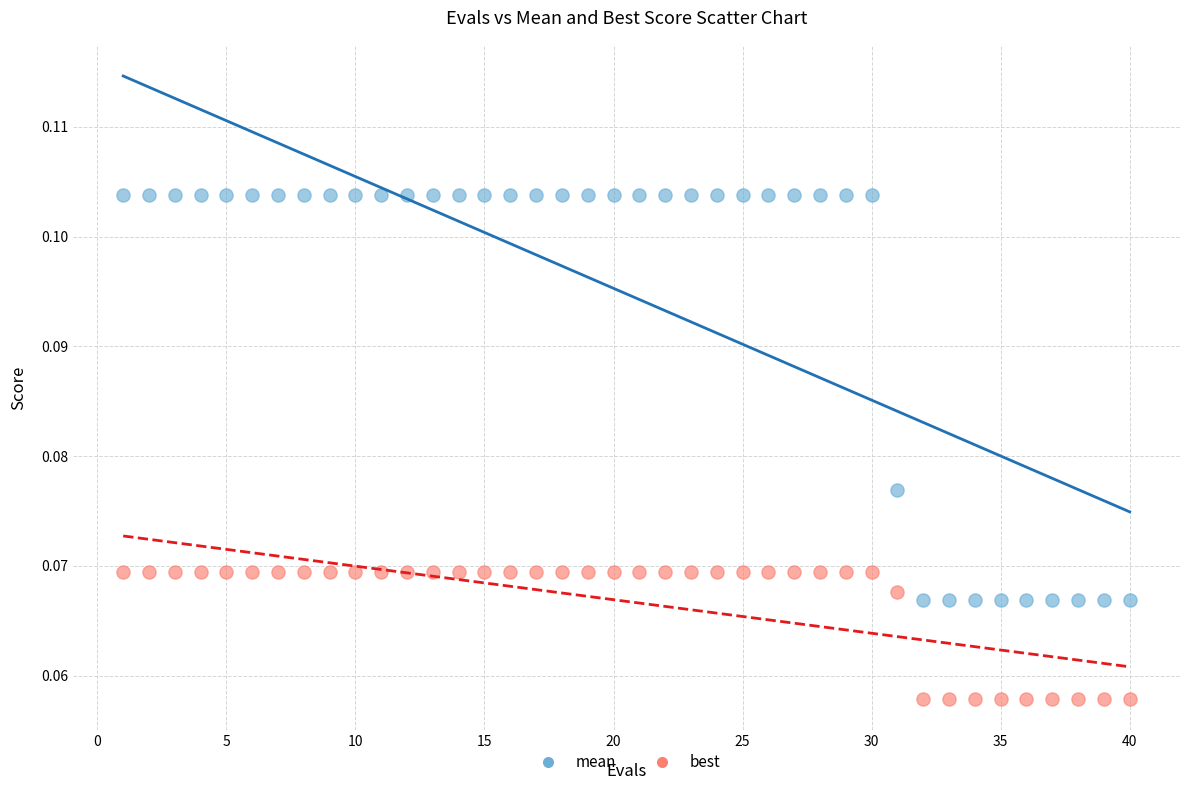

Which series contains the highest Y value?

mean